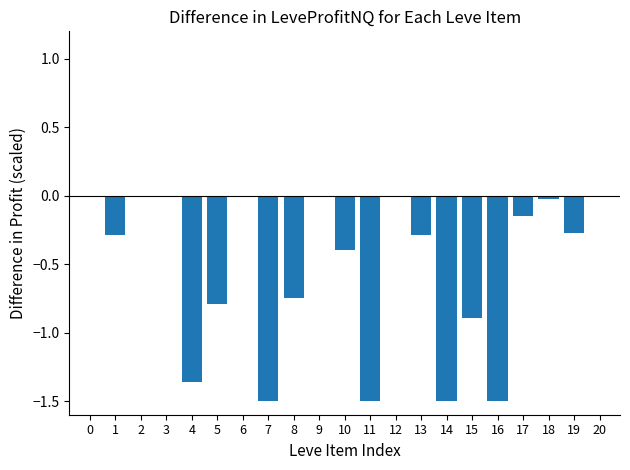

What is the sum of all values?

-11.2